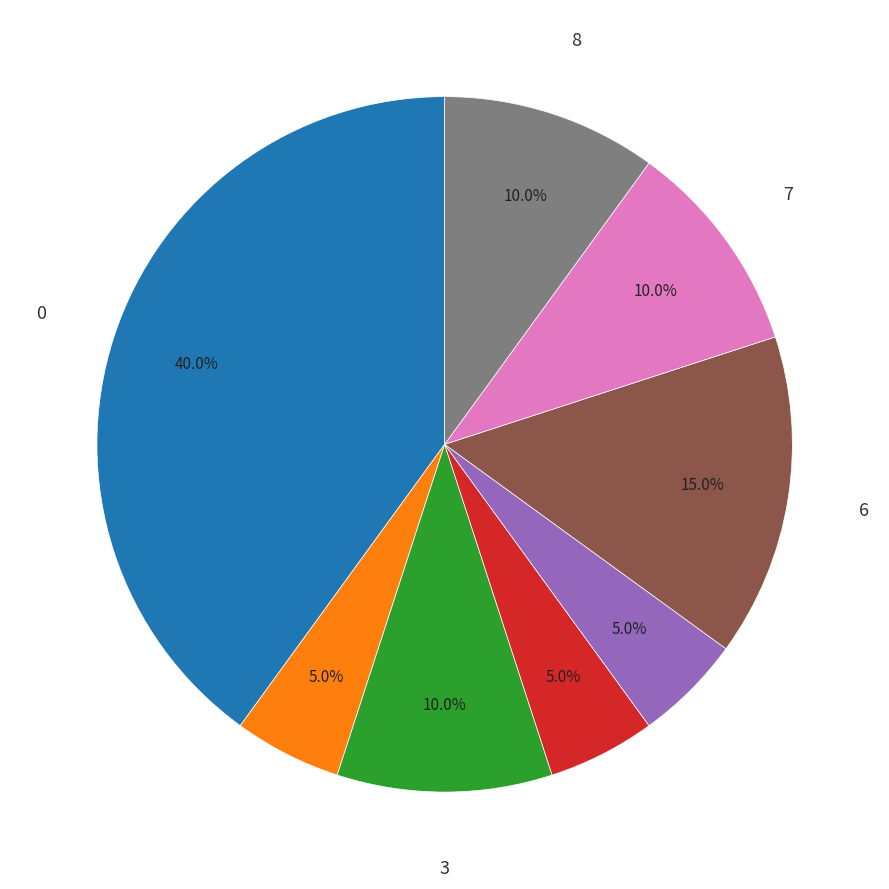

Is there any slice that represents more than half of the pie?

No